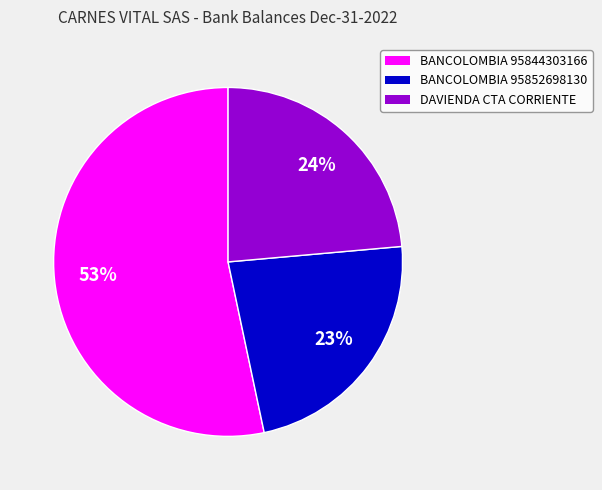

Is it true that BANCOLOMBIA 95852698130 is 23% of the pie?

True